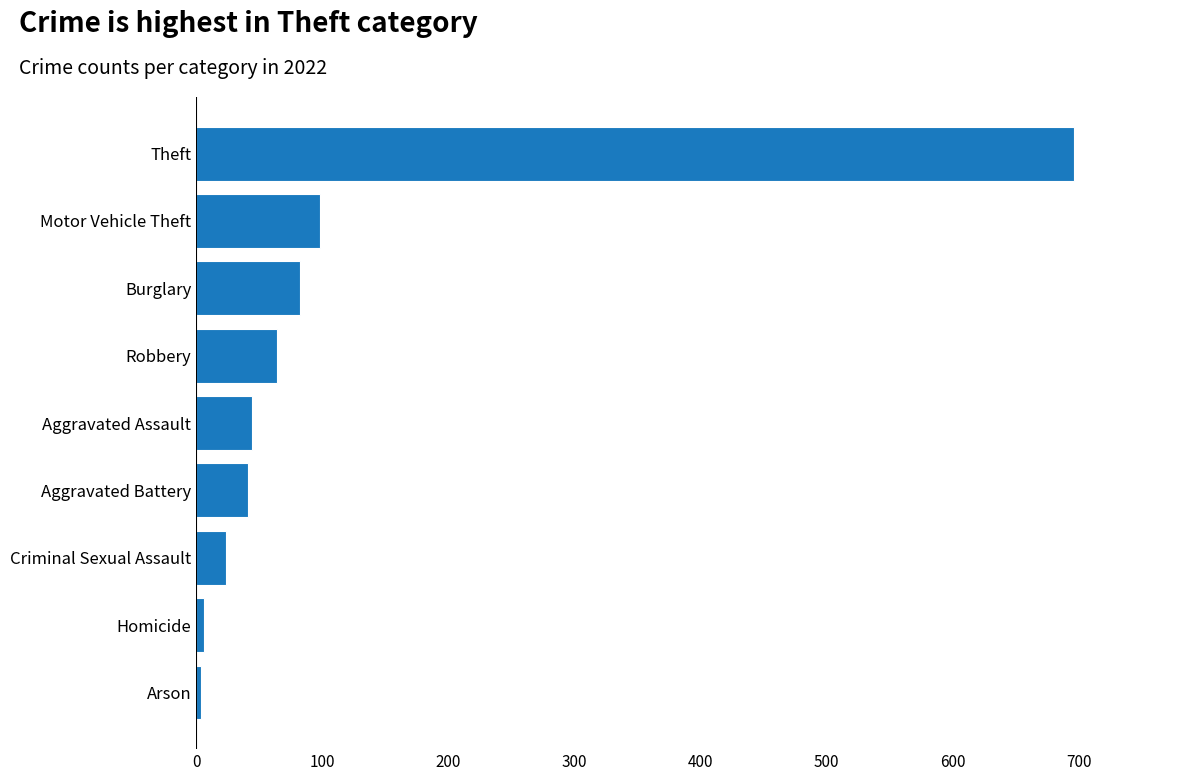

What is the difference between the maximum and minimum values?

692